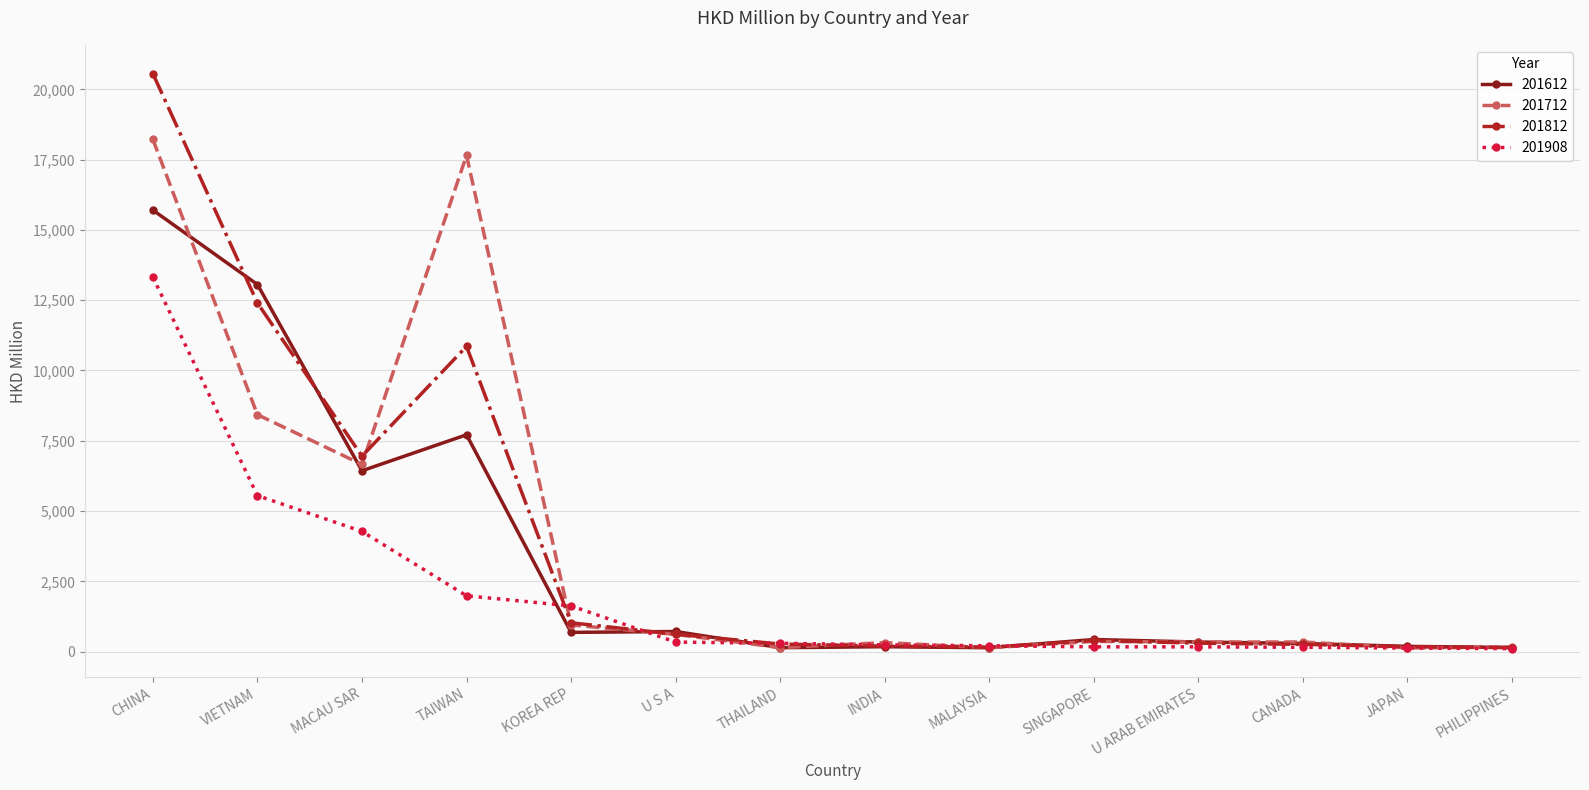

What is the approximate value of 201812 at TAIWAN?

10856.6